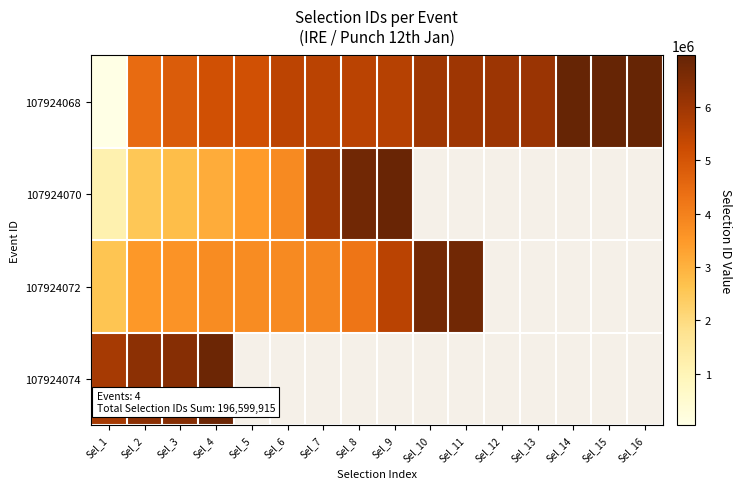

Count the number of categories in the chart.

16